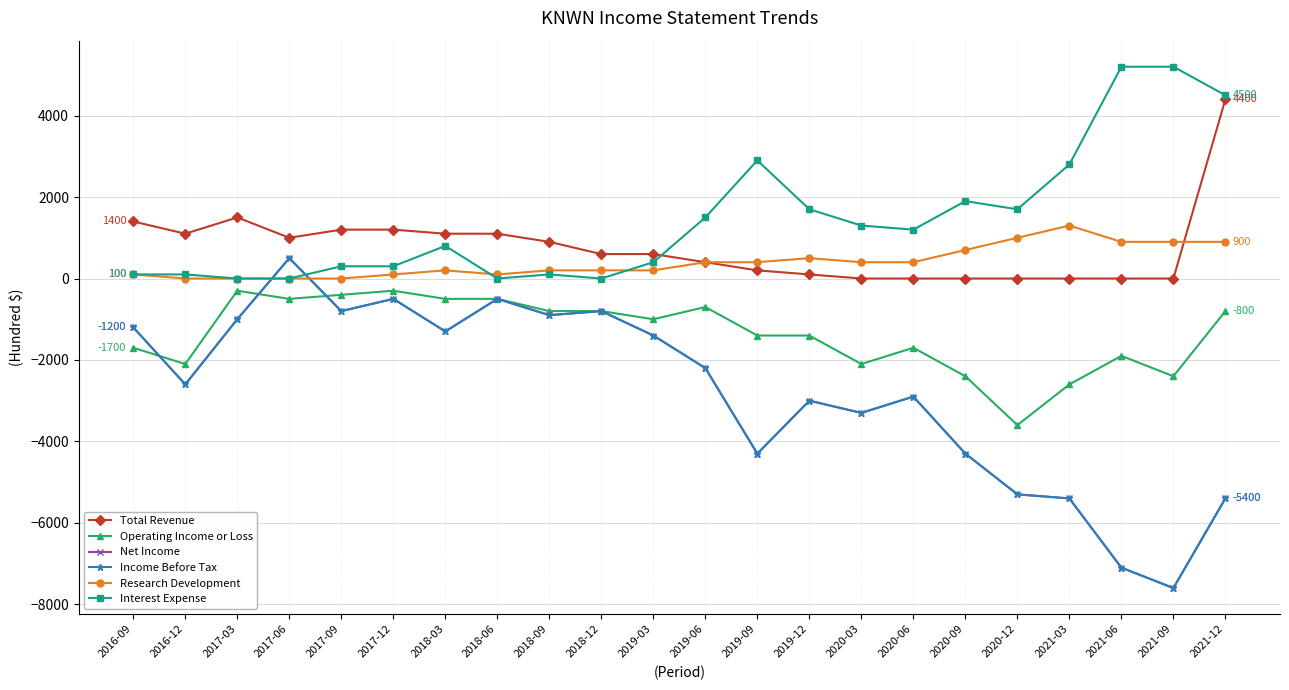

Reading left to right, list all the values displayed in this chart.

Total Revenue: 1400	1100	1500	1000	1200	1200	1100	1100	900	600	600	400	200	100	0	0	0	0	0	0	0	4400
Operating Income or Loss: -1700	-2100	-300	-500	-400	-300	-500	-500	-800	-800	-1000	-700	-1400	-1400	-2100	-1700	-2400	-3600	-2600	-1900	-2400	-800
Net Income: -1200	-2600	-1000	500	-800	-500	-1300	-500	-900	-800	-1400	-2200	-4300	-3000	-3300	-2900	-4300	-5300	-5400	-7100	-7600	-5400
Income Before Tax: -1200	-2600	-1000	500	-800	-500	-1300	-500	-900	-800	-1400	-2200	-4300	-3000	-3300	-2900	-4300	-5300	-5400	-7100	-7600	-5400
Research Development: 100	0	0	0	0	100	200	100	200	200	200	400	400	500	400	400	700	1000	1300	900	900	900
Interest Expense: 100	100	0	0	300	300	800	0	100	0	400	1500	2900	1700	1300	1200	1900	1700	2800	5200	5200	4500